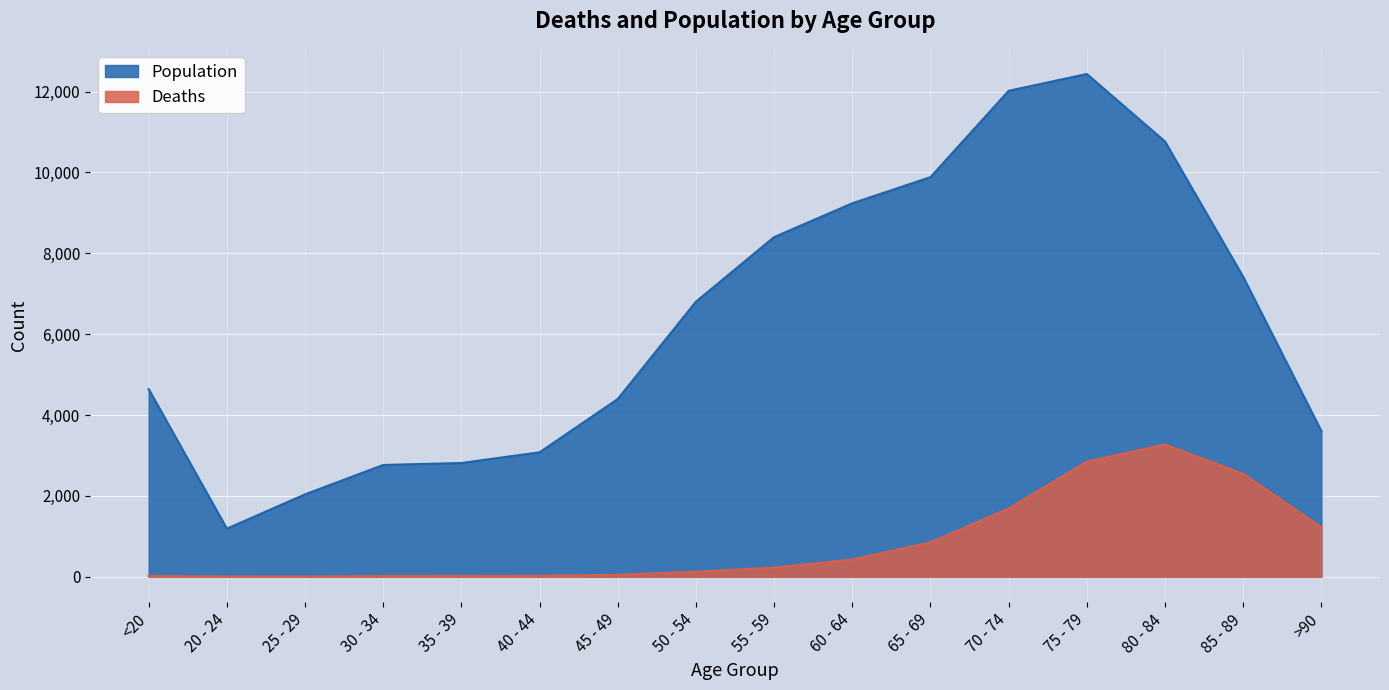

Which series has the widest spread of values?

Population